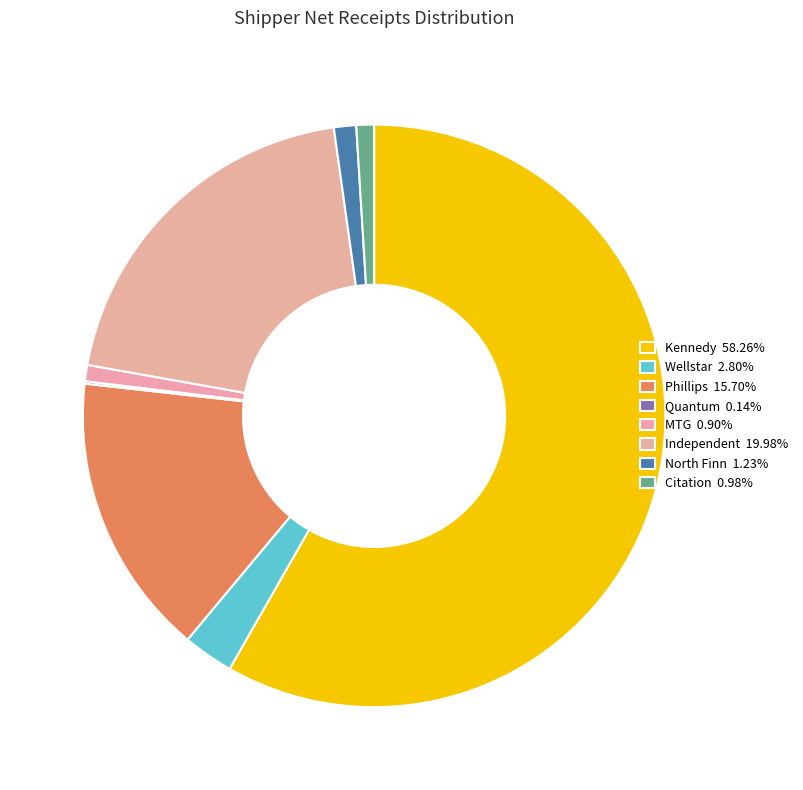

Count the number of slices in the pie.

8